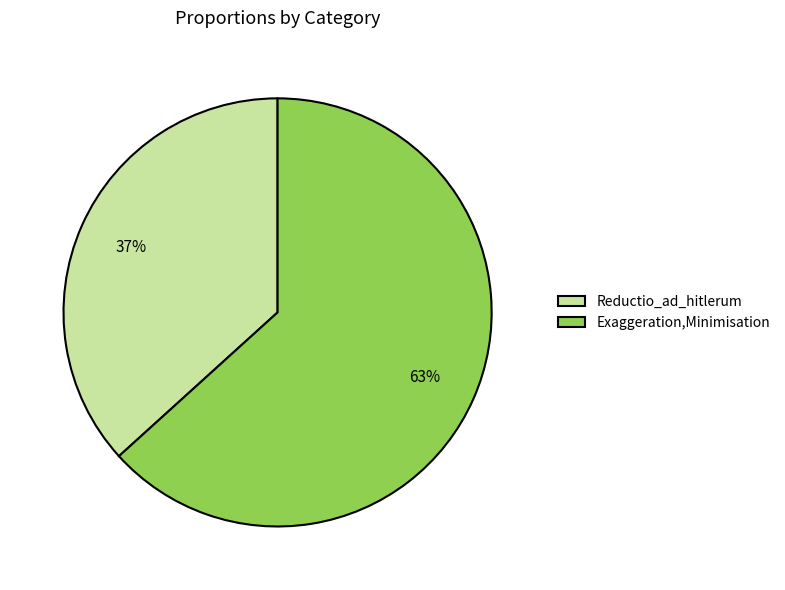

Approximately how many times larger is the value at Reductio_ad_hitlerum compared to Exaggeration,Minimisation?

0.6